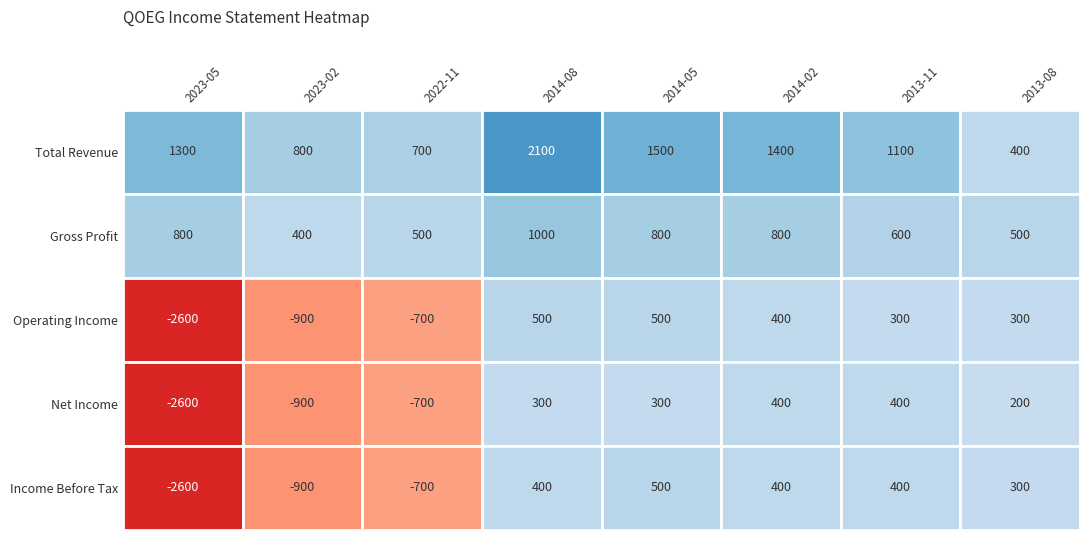

How many categories are shown in the chart?

8